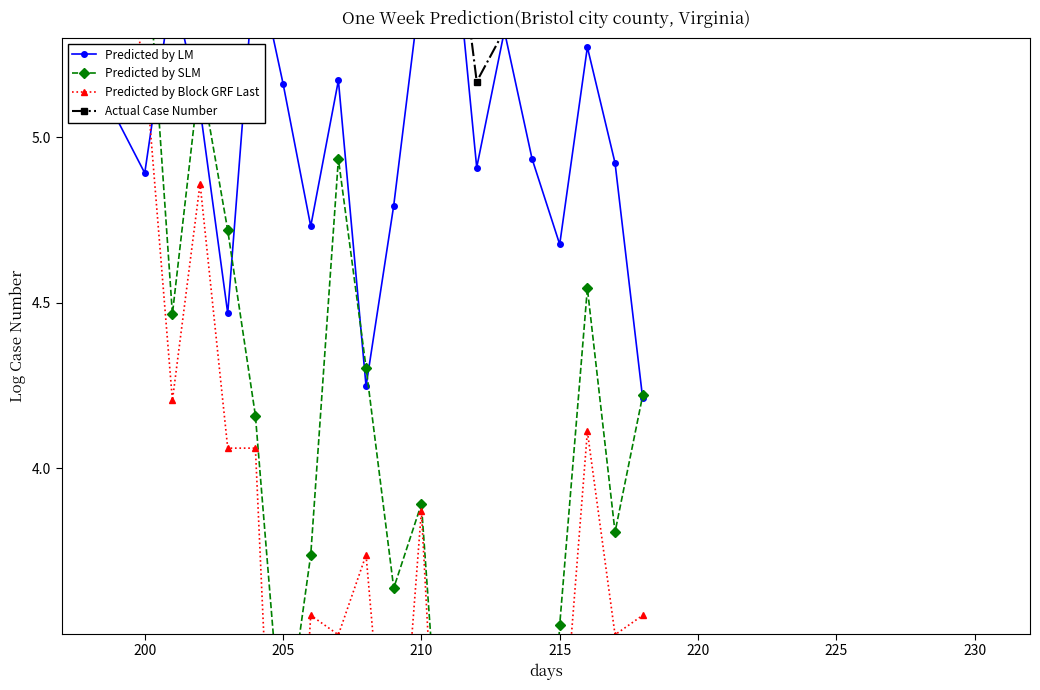

True or false: Predicted by LM and Actual Case Number cross at least once.

False